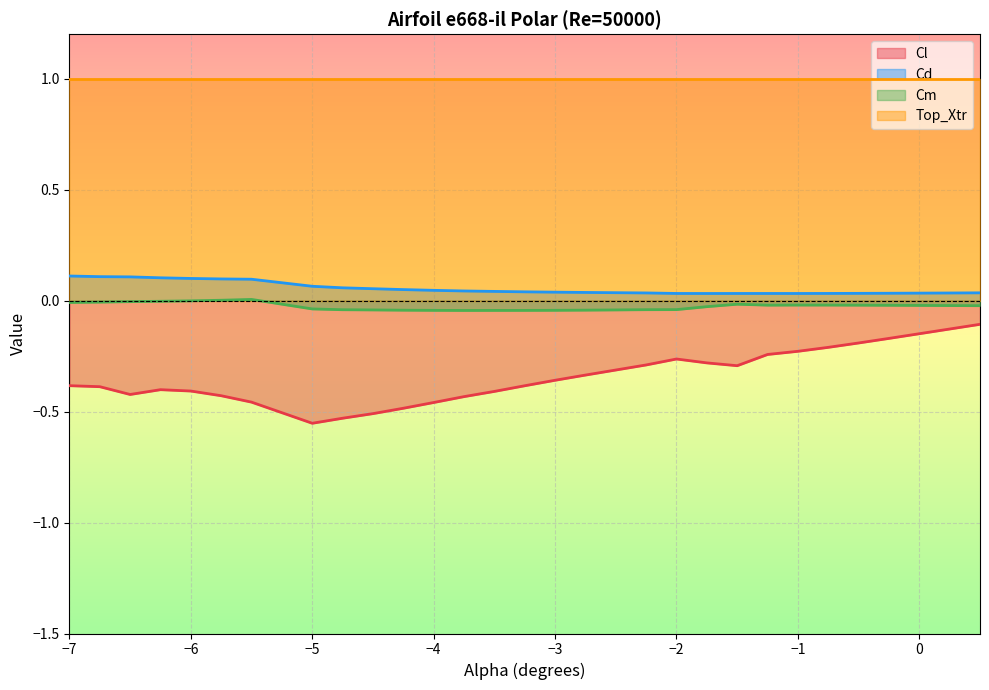

True or false: Cd and Top_Xtr cross at least once.

False